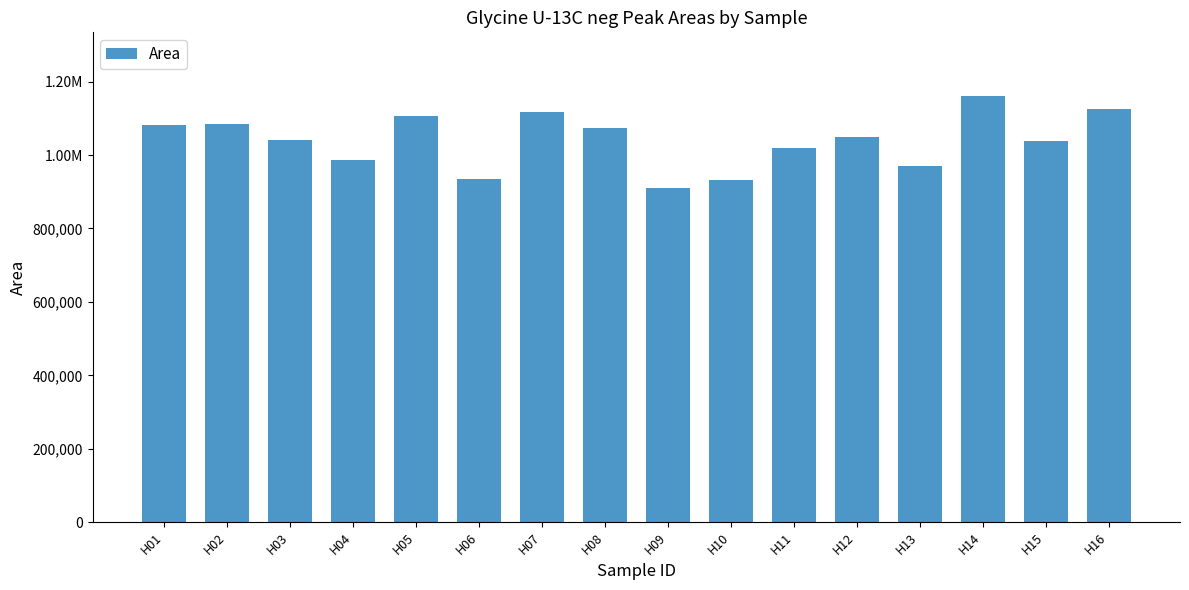

Does the chart contain any negative values?

No